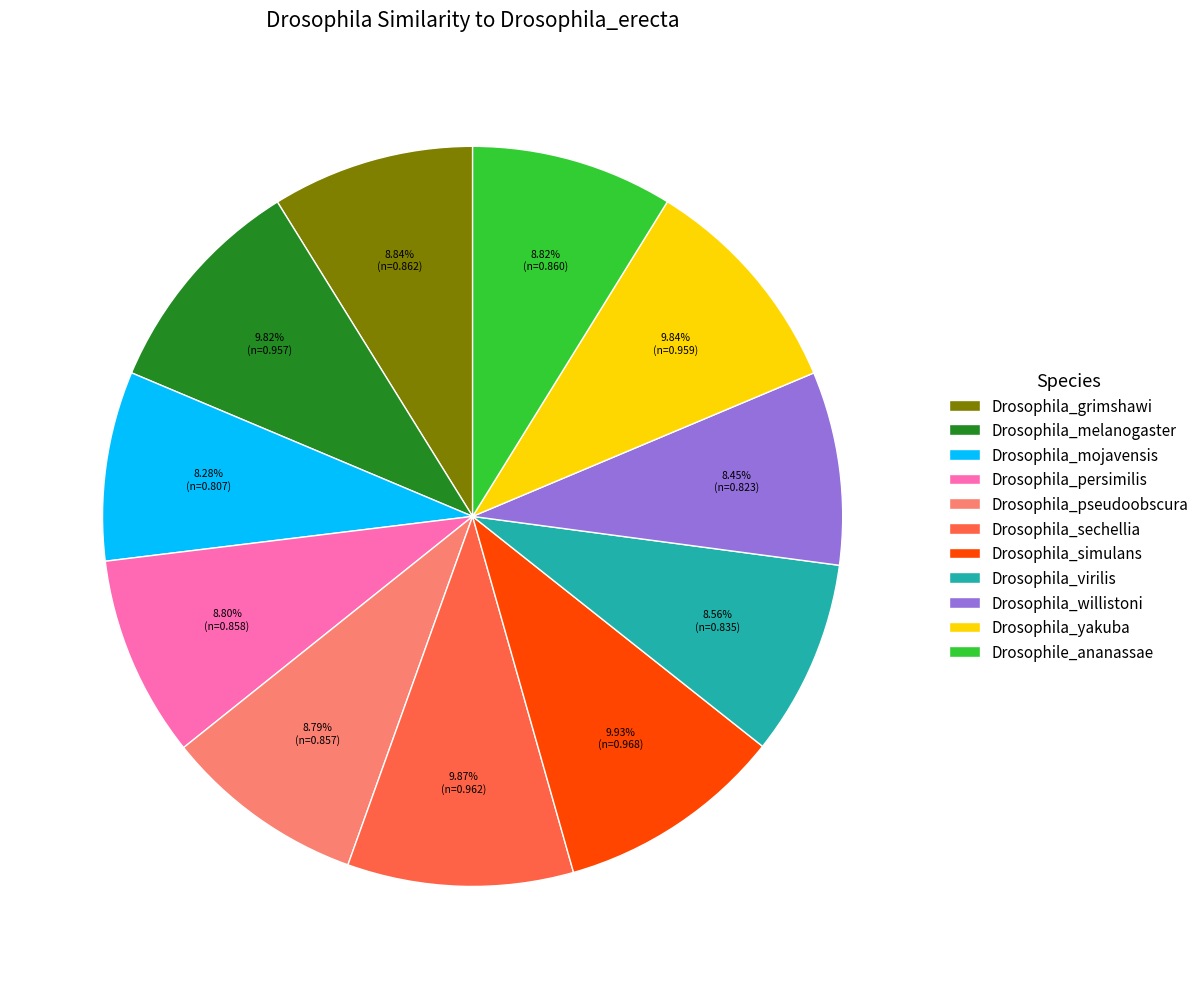

Between Drosophila_sechellia and Drosophila_persimilis, which is larger?

Drosophila_sechellia